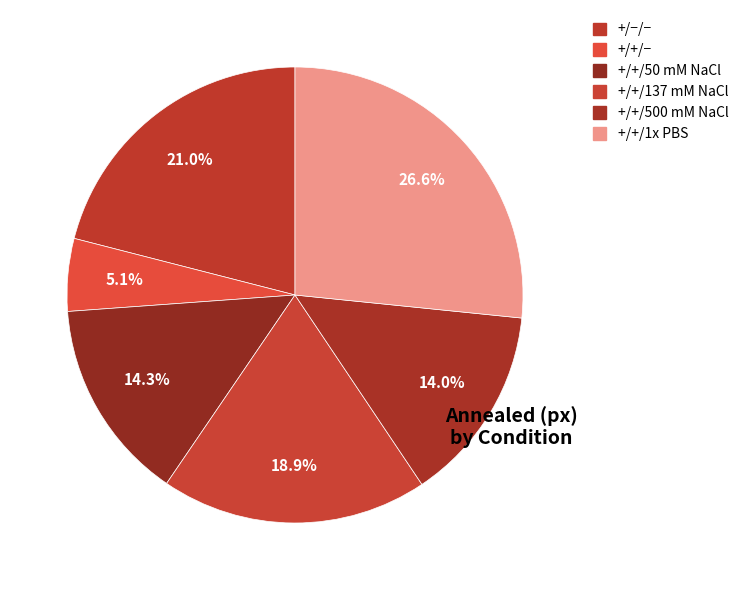

True or false: +/+/500 mM NaCl accounts for 14% of the total.

True